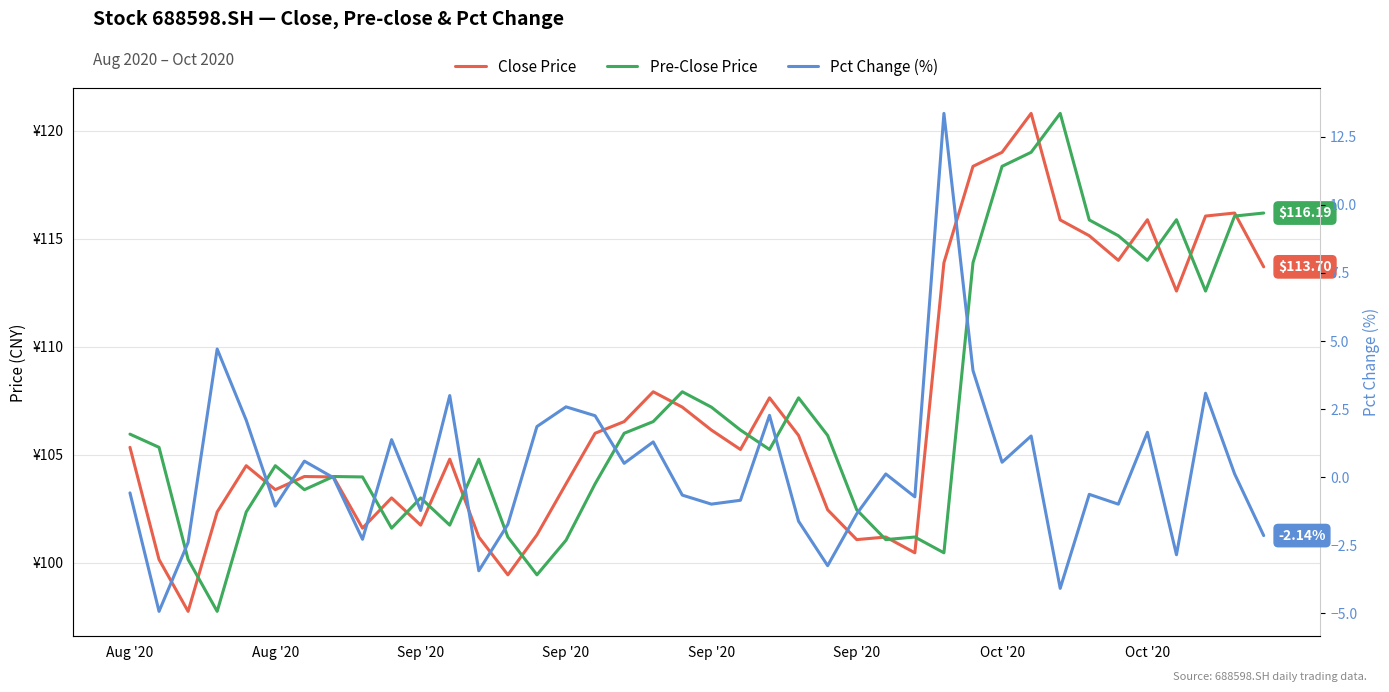

Rank the series at 8 from highest to lowest value.

pre_close, close, pct_chg